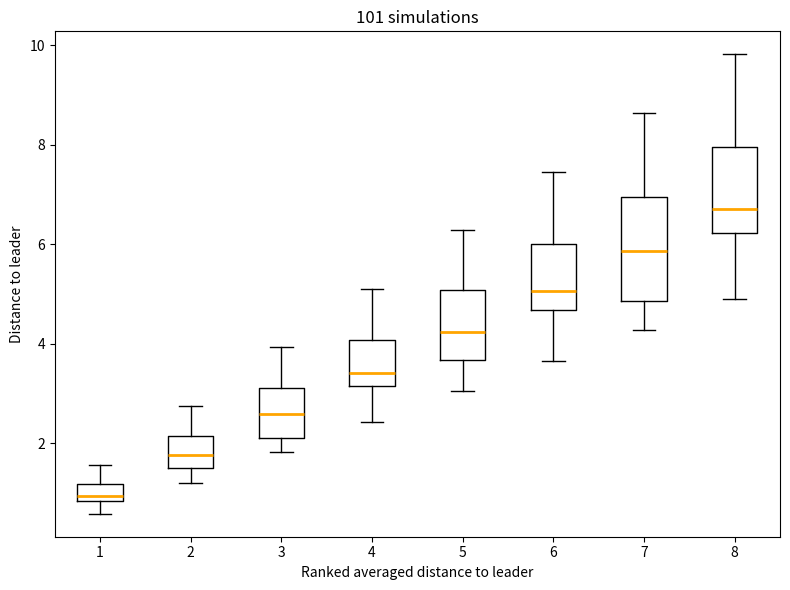

Reading left to right, transcribe this box plot: for each box, give where its median line is, the range the box spans, and where its two whiskers end, as read against the y-axis. The values are not printed on the chart, so give them approximately, as read against the axis.

1: median 1.0, box 0.8 to 1.2, whiskers 0.6 to 1.6
2: median 1.8, box 1.4 to 2.2, whiskers 1.2 to 2.8
3: median 2.6, box 2.0 to 3.2, whiskers 1.8 to 4.0
4: median 3.4, box 3.2 to 4.0, whiskers 2.4 to 5.2
5: median 4.2, box 3.6 to 5.0, whiskers 3.0 to 6.2
6: median 5.0, box 4.6 to 6.0, whiskers 3.6 to 7.4
7: median 5.8, box 4.8 to 7.0, whiskers 4.2 to 8.6
8: median 6.8, box 6.2 to 8.0, whiskers 4.8 to 9.8